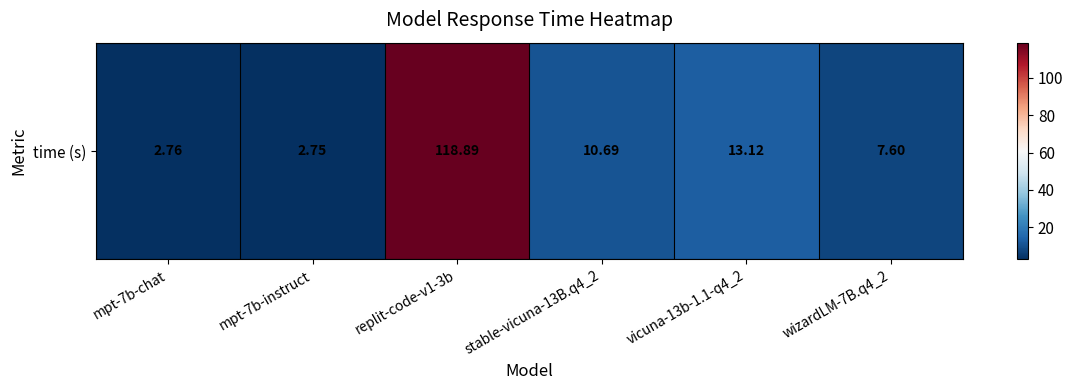

Between mpt-7b-chat and replit-code-v1-3b, which is larger?

replit-code-v1-3b